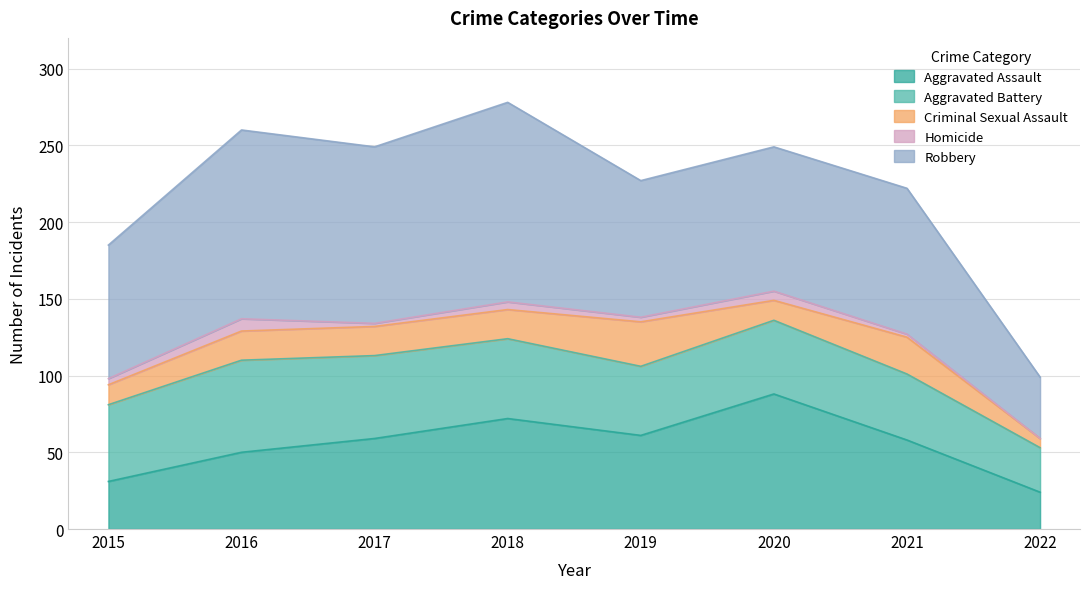

How many data points in Aggravated Assault are above 59?

3